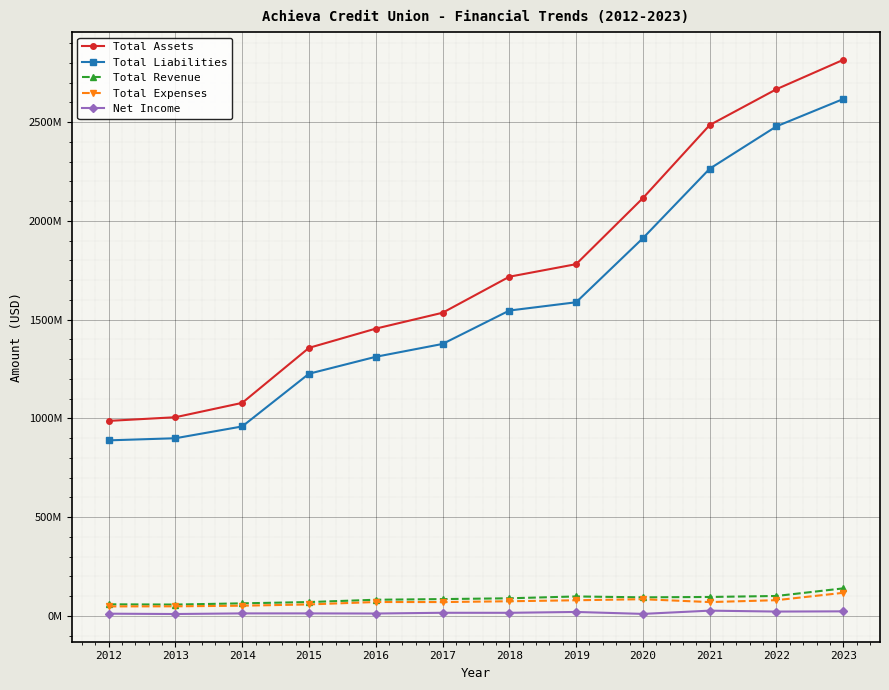

What is the average value of the Total Liabilities series?

1588763512